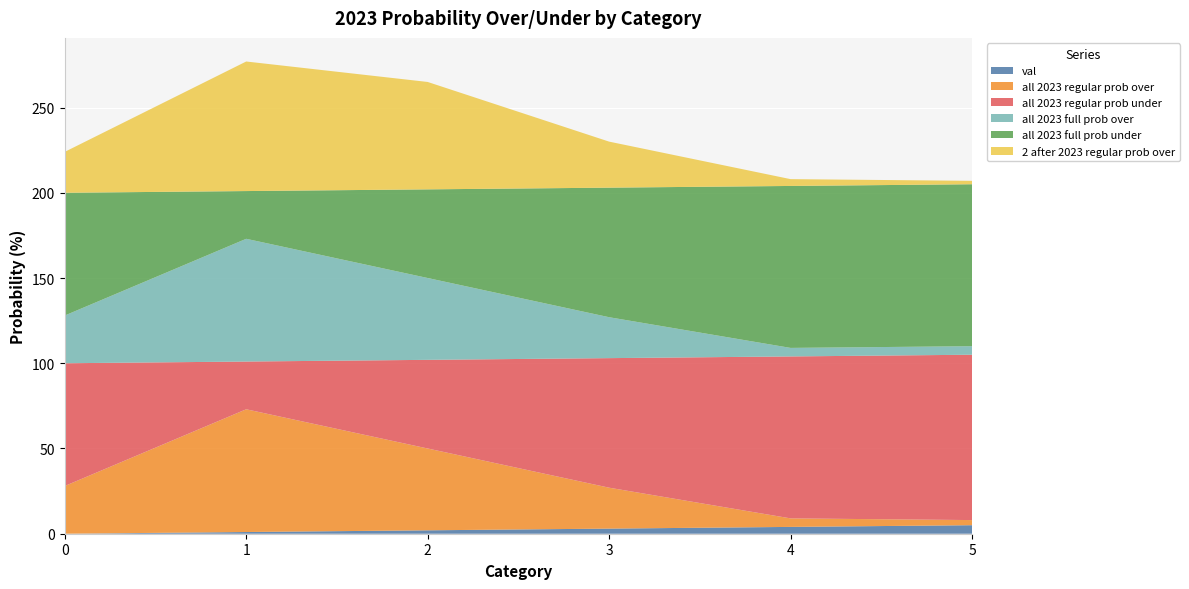

Reading right to left, transcribe all the data shown in this chart.

val: 5=5	4=4	3=3	2=2	1=1	0=0
all 2023 regular prob over: 5=3	4=5	3=24	2=48	1=72	0=28
all 2023 regular prob under: 5=97	4=95	3=76	2=52	1=28	0=72
all 2023 full prob over: 5=5	4=5	3=24	2=48	1=72	0=28
all 2023 full prob under: 5=95	4=95	3=76	2=52	1=28	0=72
2 after 2023 regular prob over: 5=2	4=4	3=27	2=63	1=76	0=24